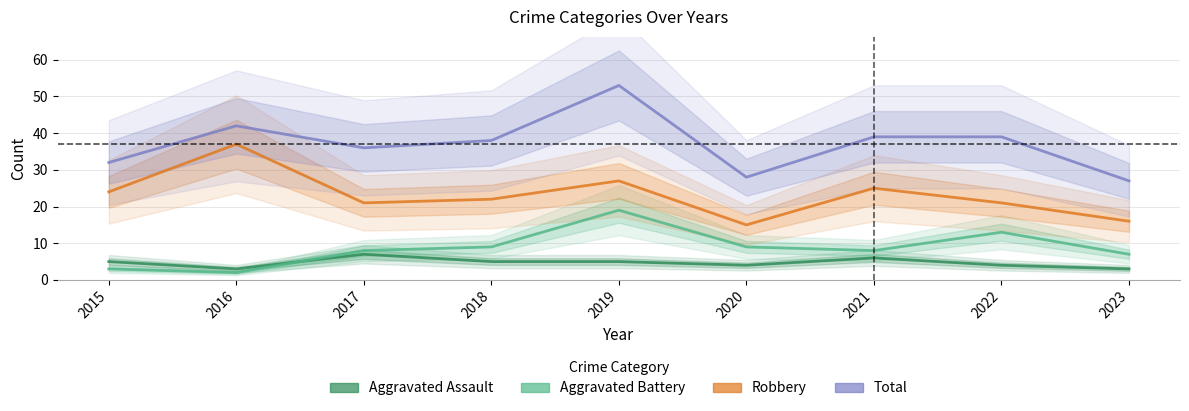

The value of Total at 2020 is 28. True or false?

True